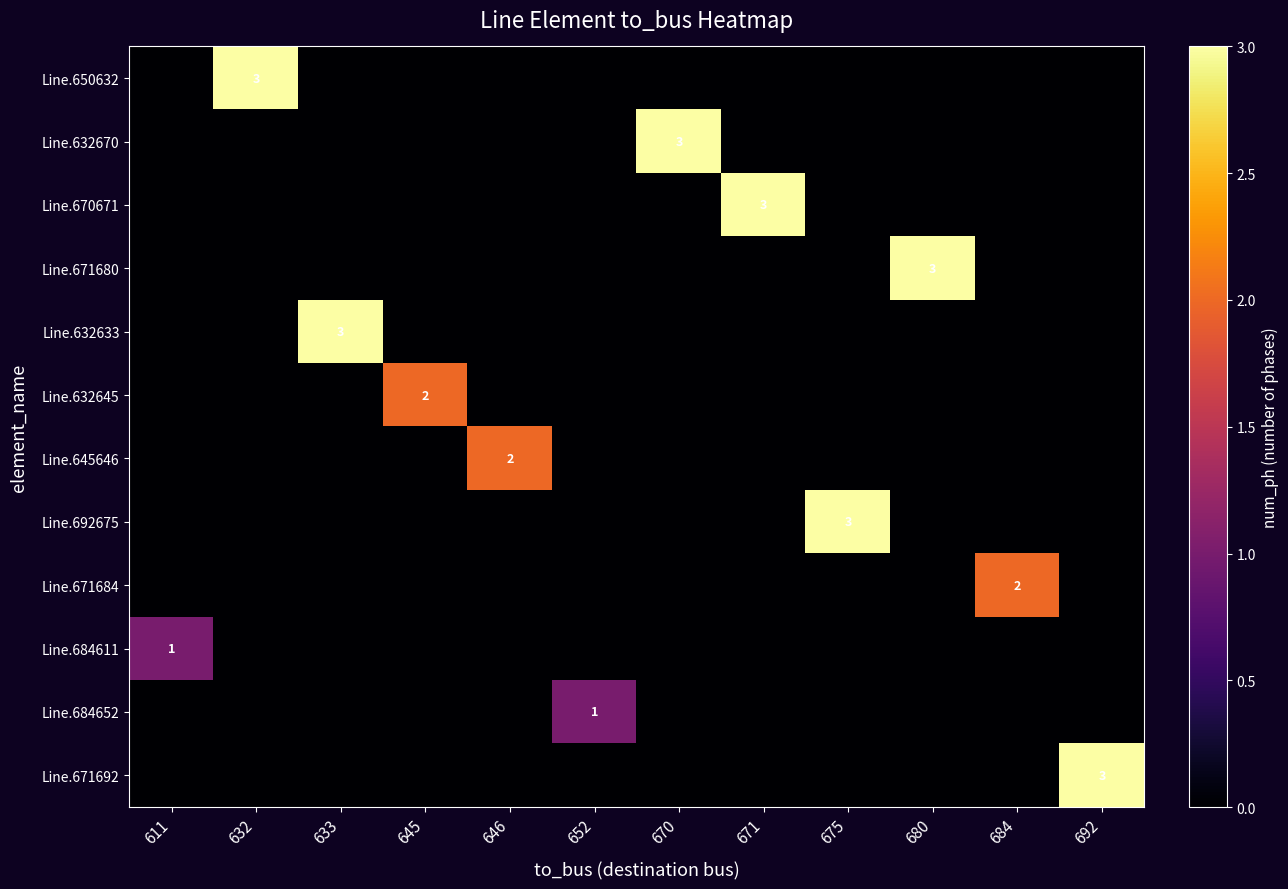

Which series has the largest total across all categories?

Line.650632